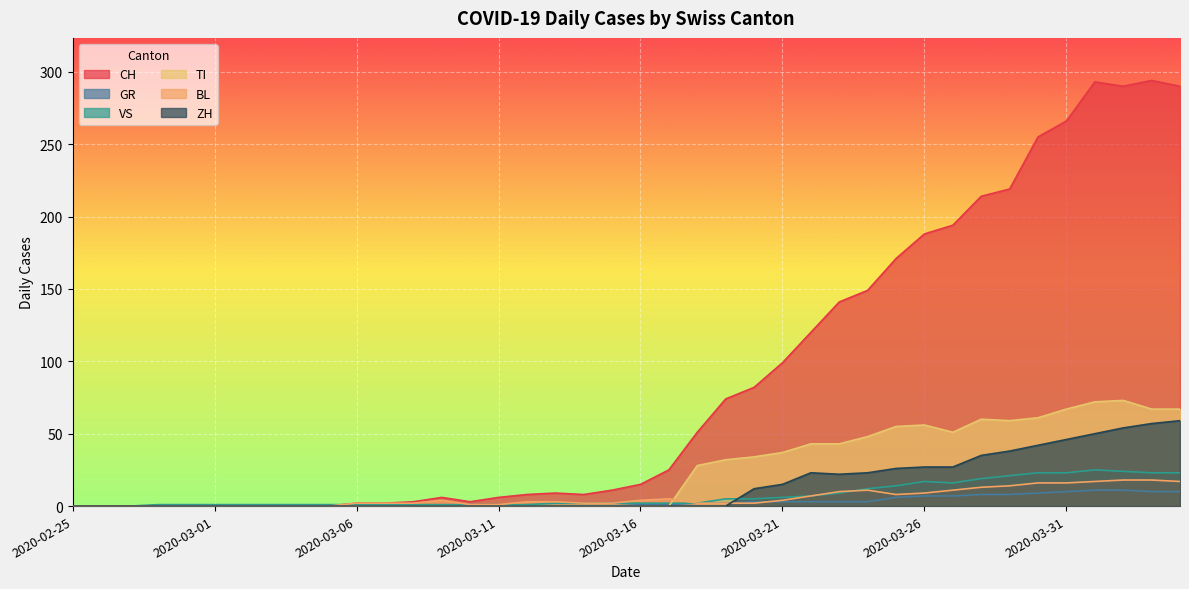

True or false: VS and TI intersect in this chart.

True